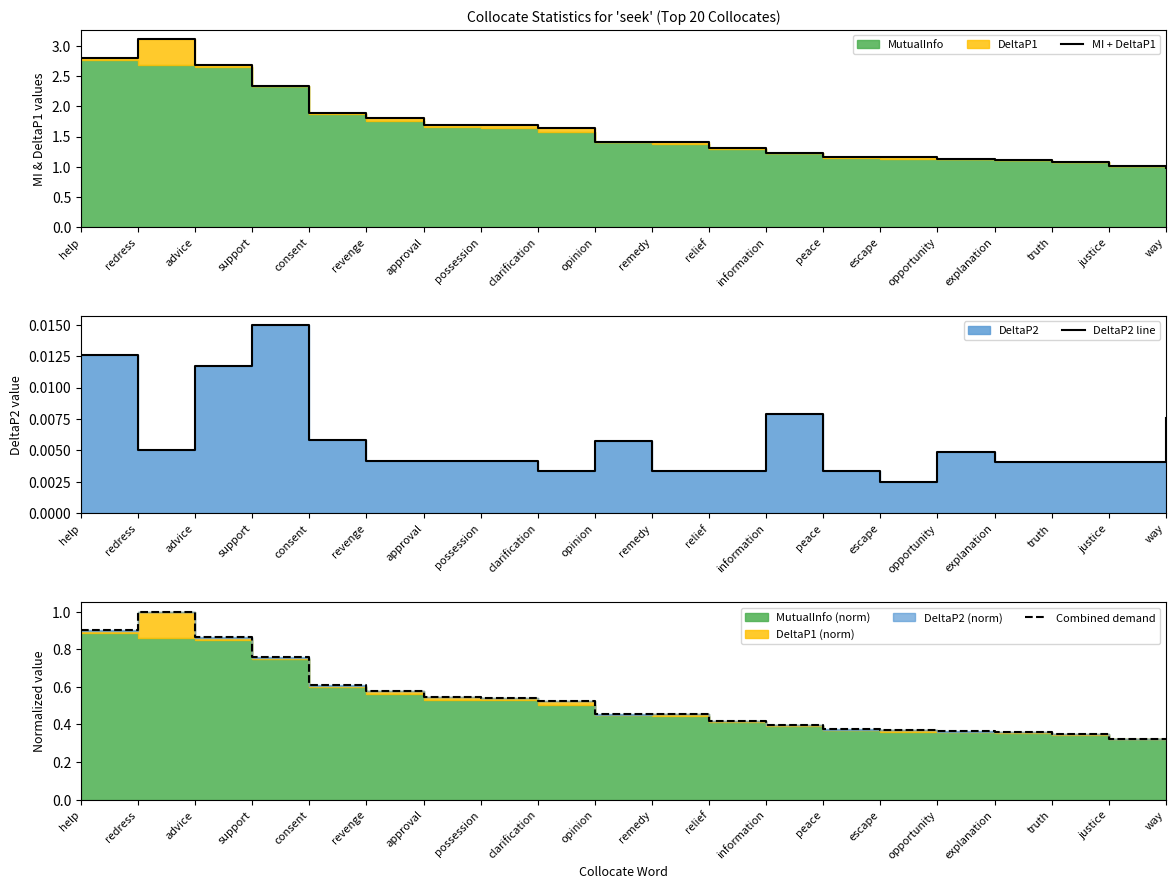

The value of Combined demand at possession is 0.5. True or false?

True